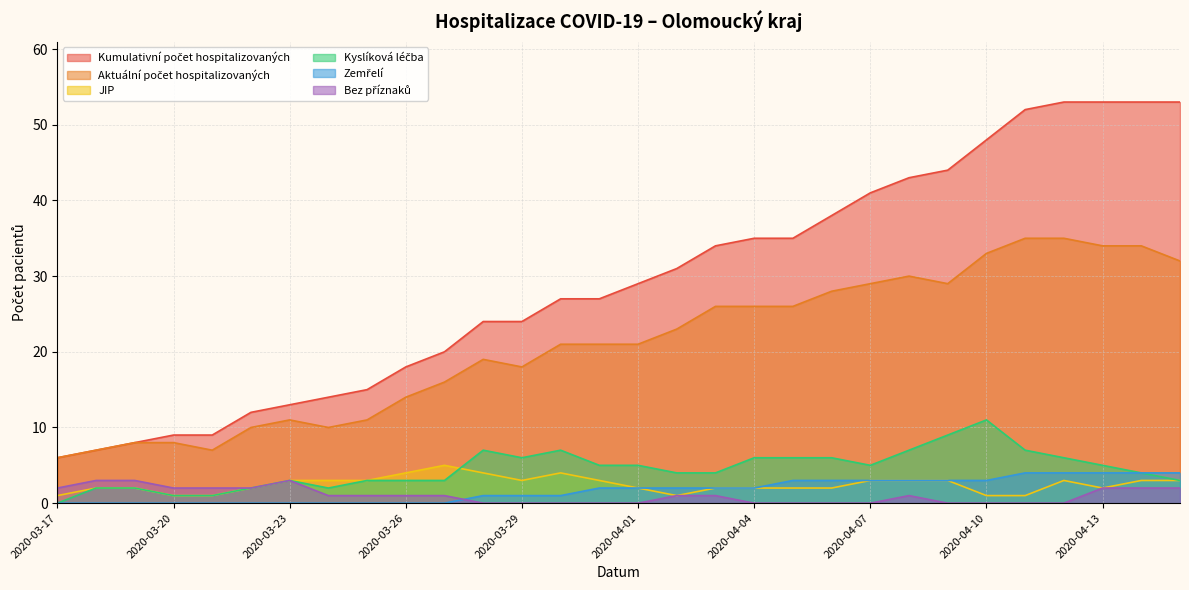

What position from the right is 2020-03-31?

16